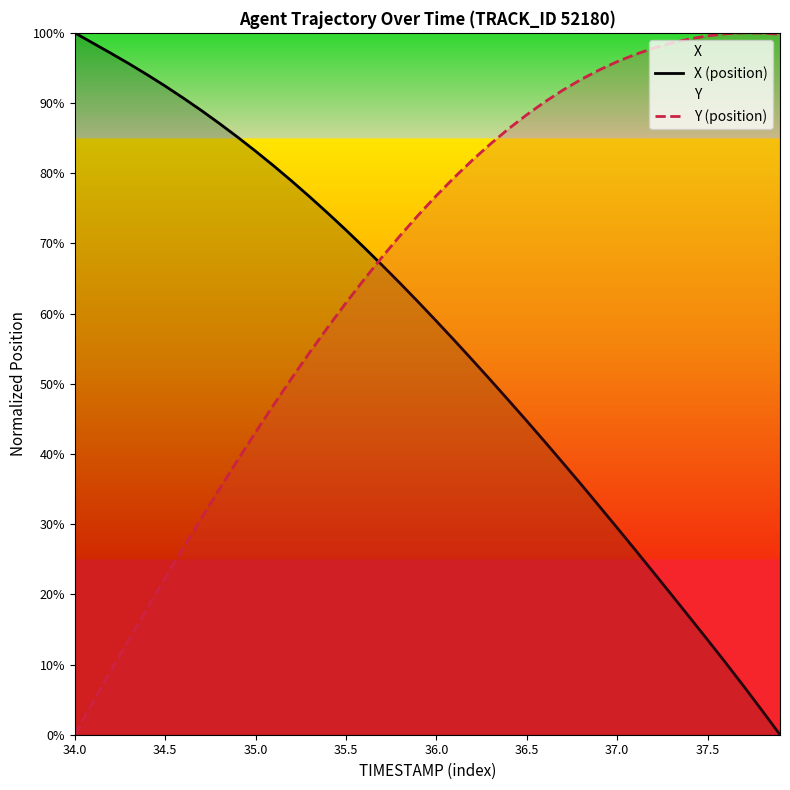

What is the spread (max minus min) of values at 36.5?

43.6